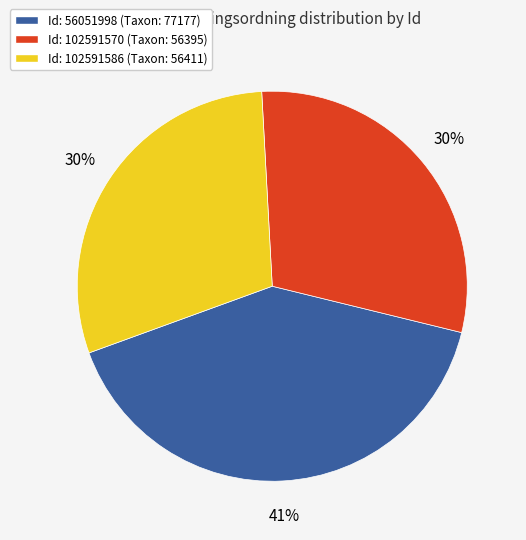

Count the number of slices in the pie.

3